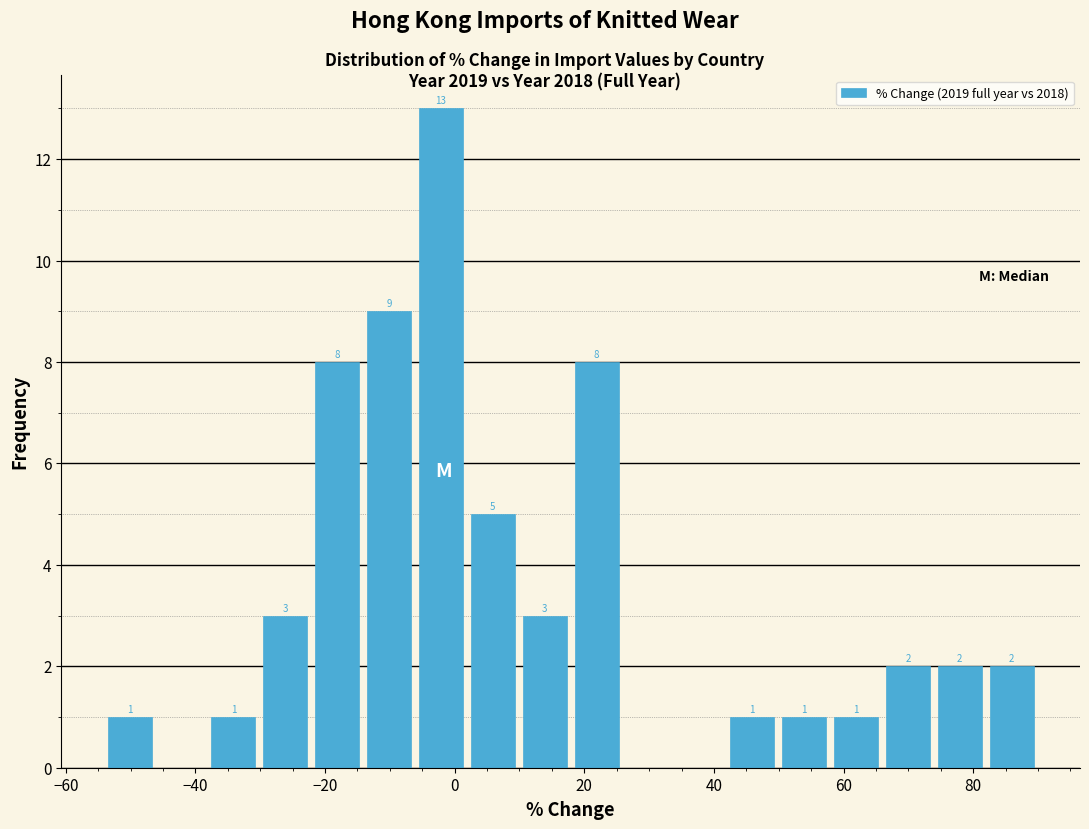

Over which range of the x-axis is the bar tallest?

-6 to 2